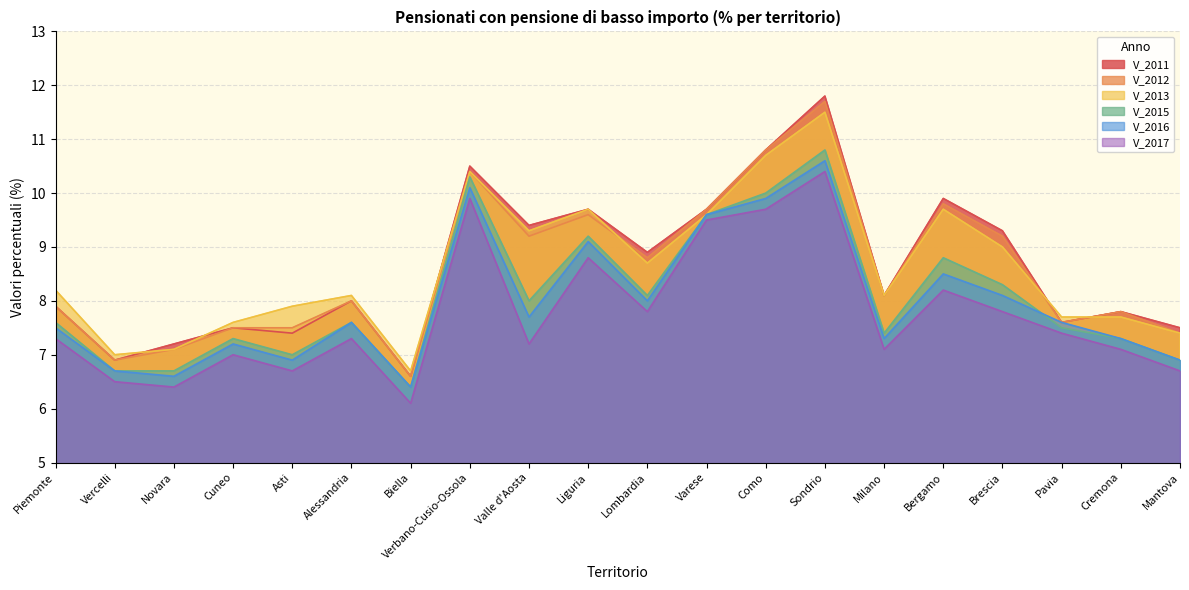

How many interior local valleys does the V_2017 series have?

6